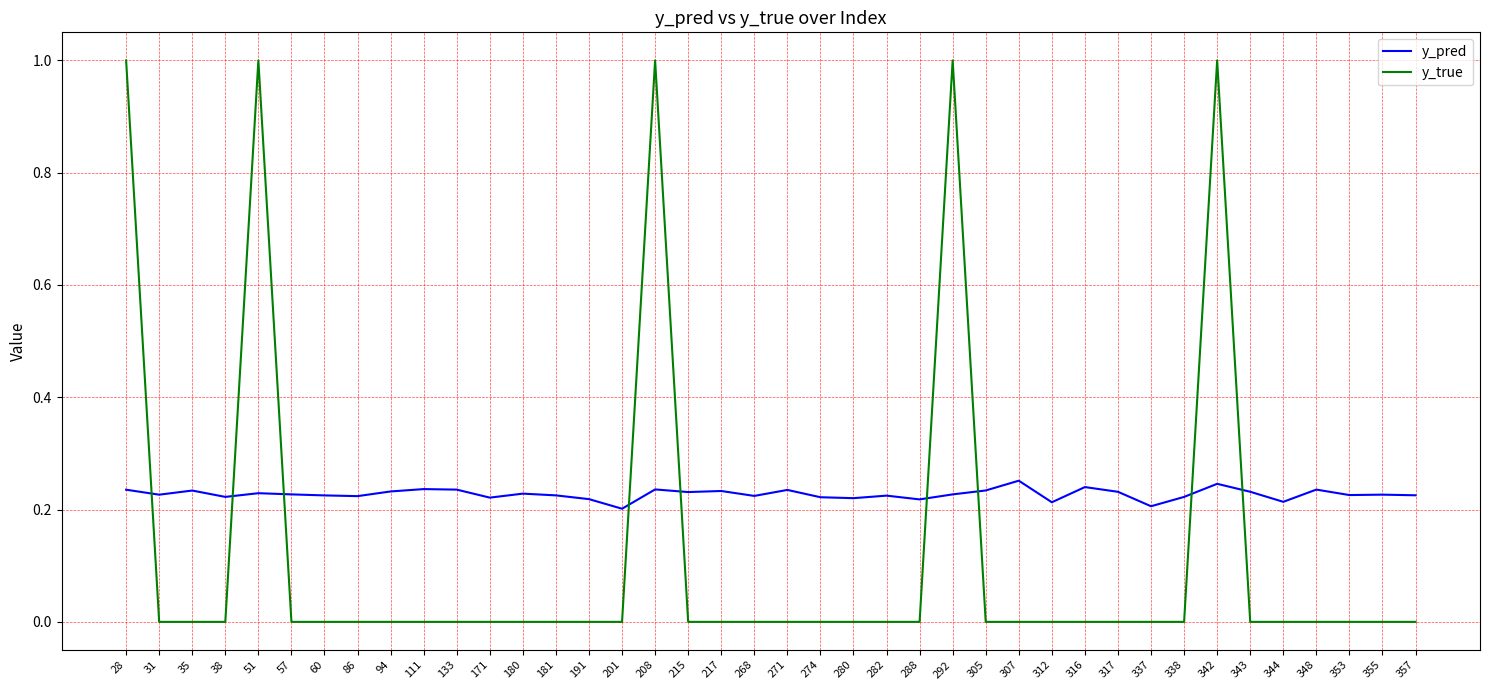

Rank the series by their maximum value, from lowest to highest.

y_pred, y_true